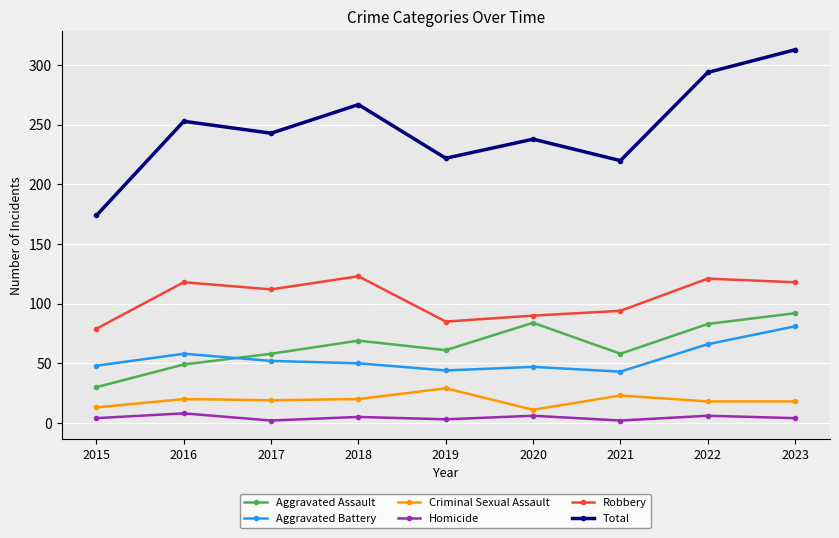

What is the value of the Aggravated Assault point at the 7th from the left?

58